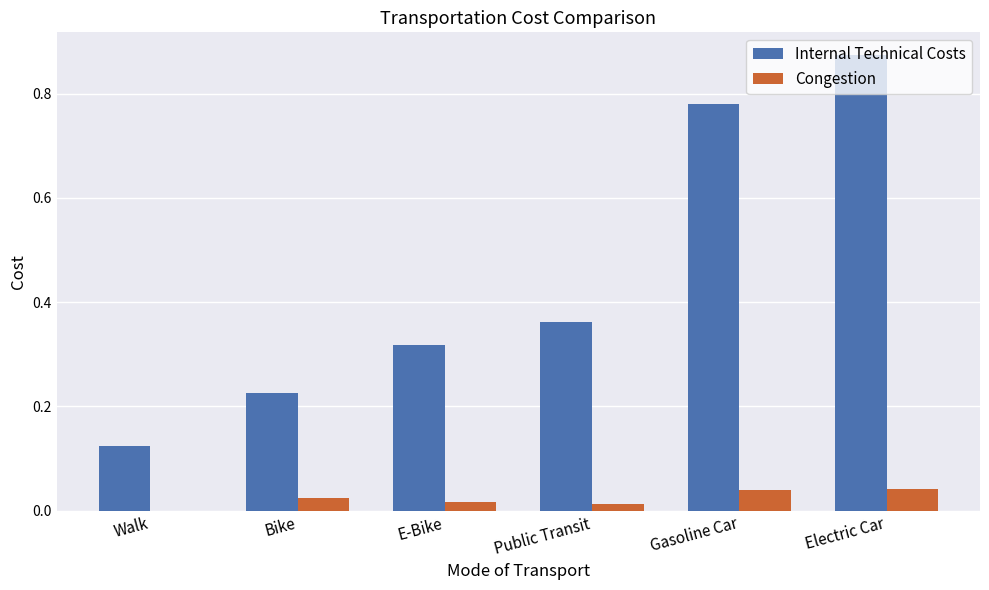

The value of Internal Technical Costs at Gasoline Car is 0.4. True or false?

False